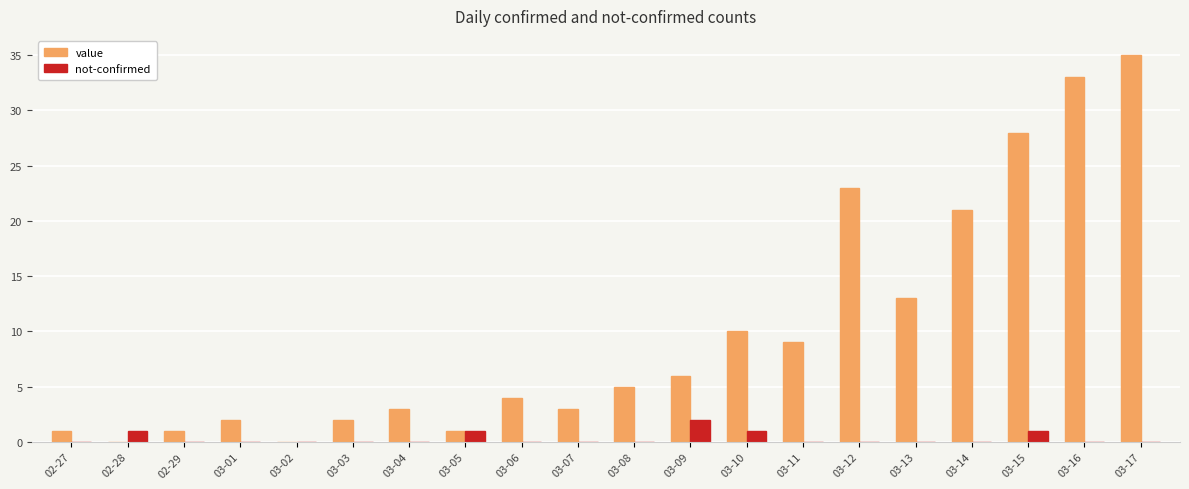

Is it true that value equals 1 at 03-05?

True